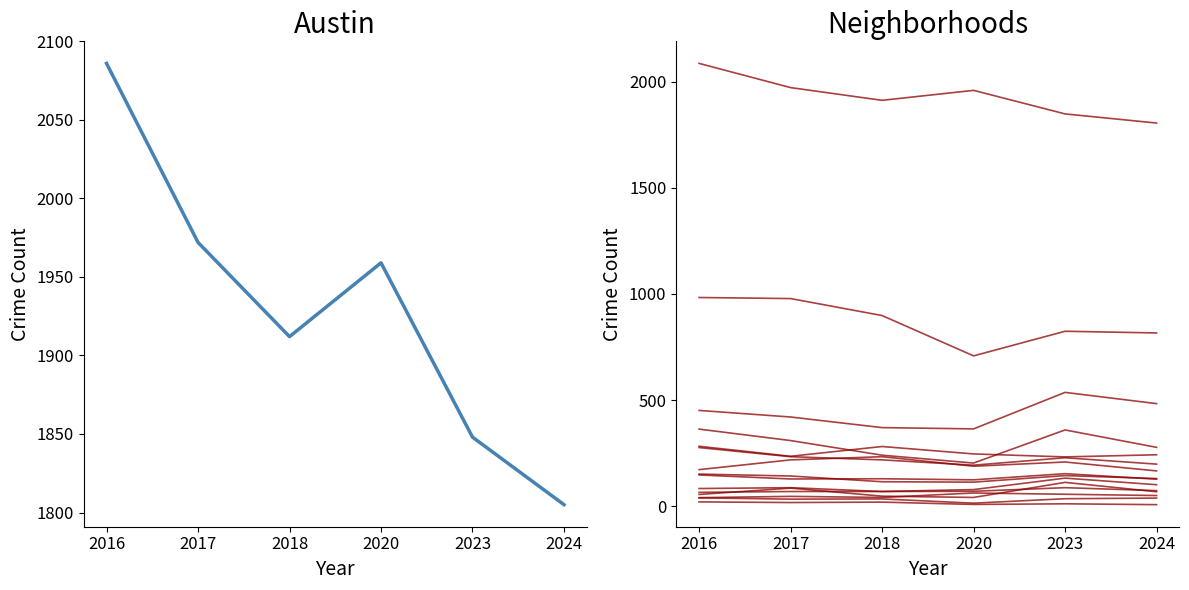

Reading right to left, list all the values displayed in this chart.

2023: 14=112	13=359	12=153	11=35	10=56	9=536	8=208	7=144	6=1848	5=824	4=228	3=87	2=132	1=11	0=232
2024: 14=68	13=277	12=127	11=38	10=50	9=483	8=166	7=130	6=1805	5=816	4=198	3=73	2=101	1=7	0=242
2017: 14=85	13=309	12=128	11=33	10=46	9=420	8=218	7=142	6=1972	5=978	4=233	3=87	2=69	1=17	0=235
2016: 14=55	13=363	12=147	11=39	10=40	9=451	8=172	7=151	6=2086	5=983	4=276	3=83	2=65	1=20	0=282
2018: 14=47	13=240	12=129	11=34	10=41	9=370	8=233	7=115	6=1912	5=898	4=218	3=69	2=69	1=19	0=281
2020: 14=41	13=203	12=124	11=14	10=62	9=364	8=188	7=113	6=1959	5=708	4=193	3=70	2=78	1=8	0=246